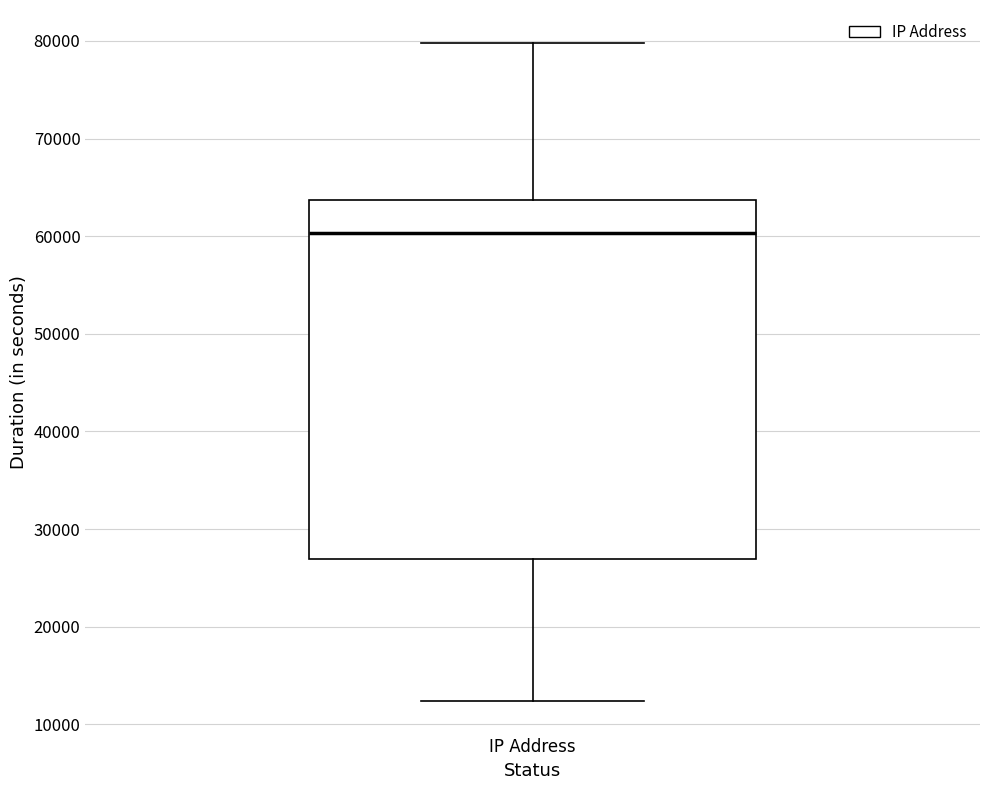

Read this box plot against the y-axis: the position of the median line, the range covered by the box, and the ends of both whiskers. The values are not printed on the chart, so give them approximately, as read against the axis.

median 60000, box 27000 to 64000, whiskers 12000 to 80000